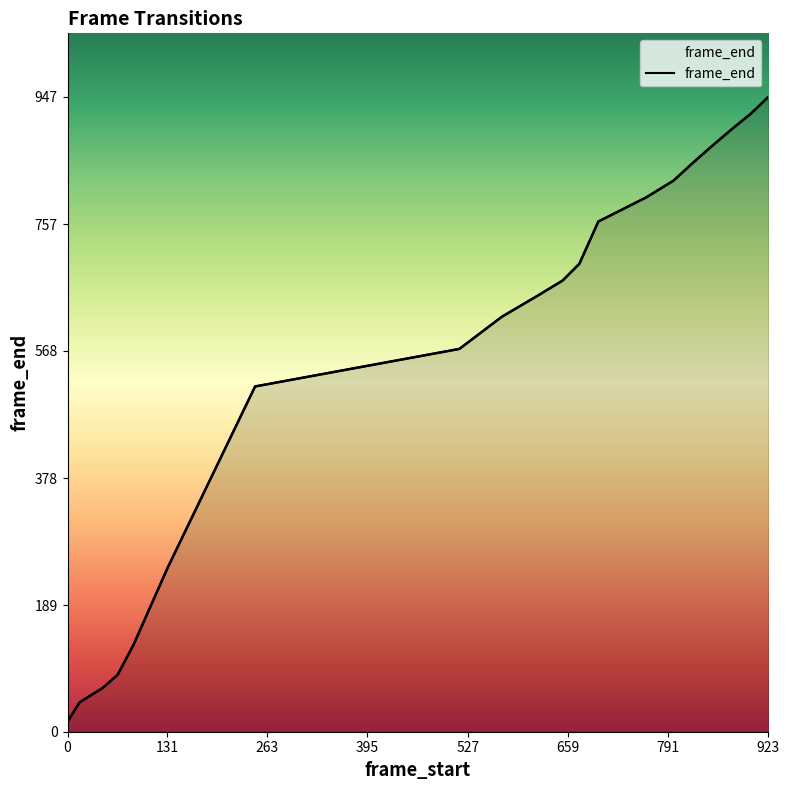

How many lines are shown in the chart?

1